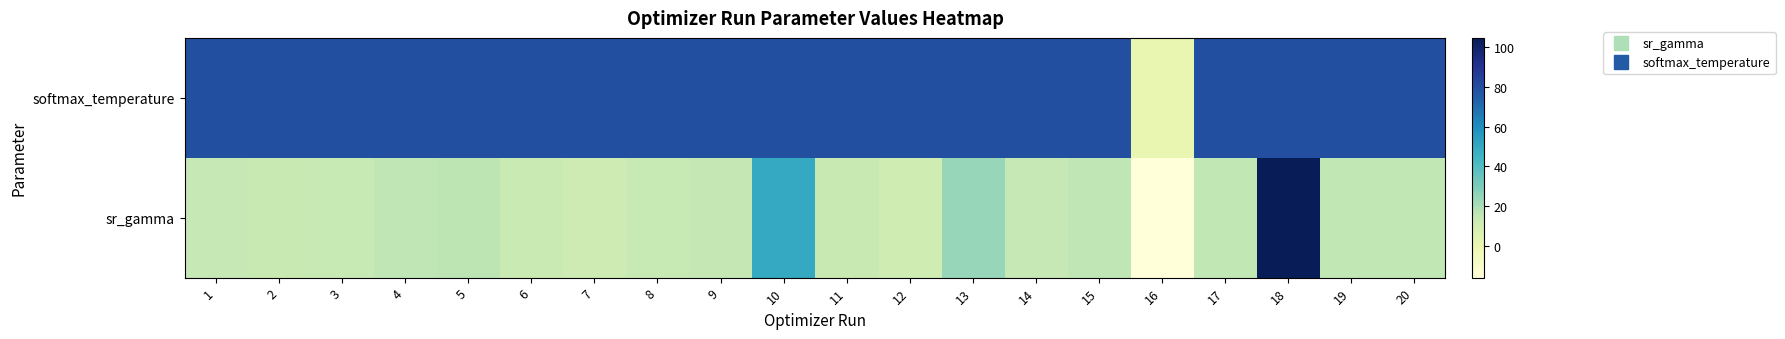

At 17, list the series in order from smallest to largest.

sr_gamma, softmax_temperature